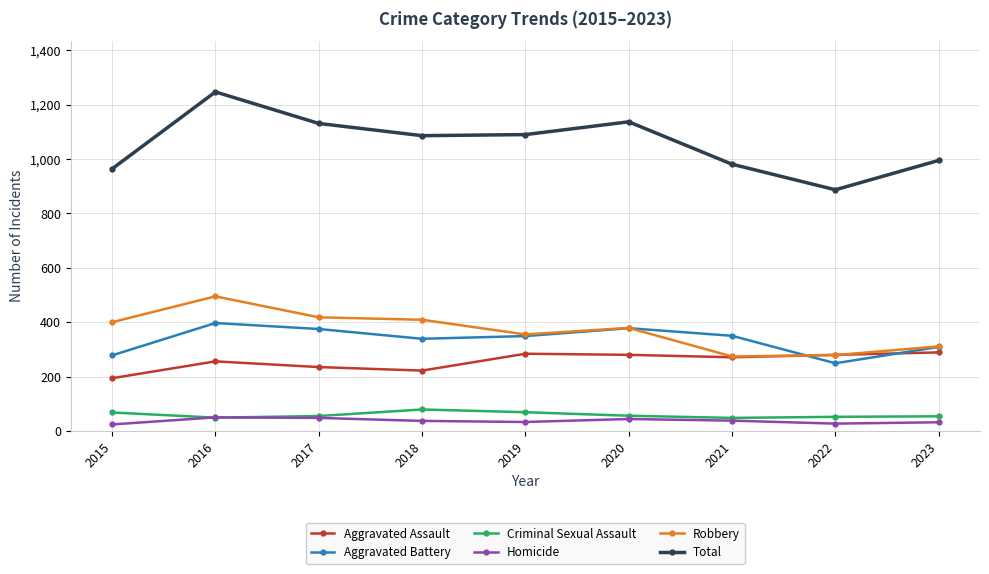

What is the total value across all series at 2019?

2180